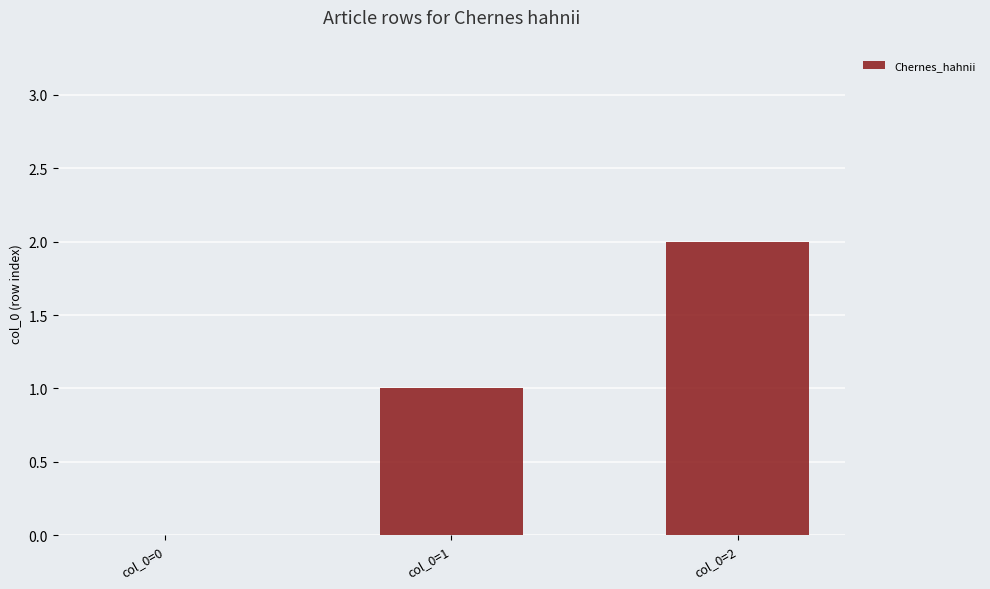

Between col_0=0 and col_0=2, which is larger?

col_0=2